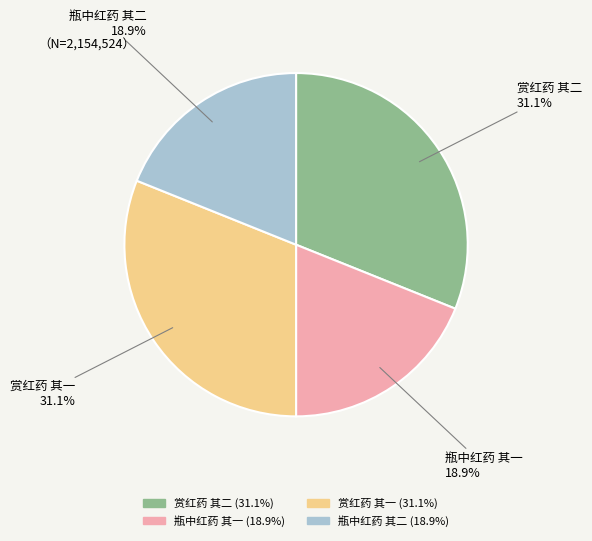

Combined, what portion of the pie is 赏红药 其二 and 瓶中红药 其一?

50.0%